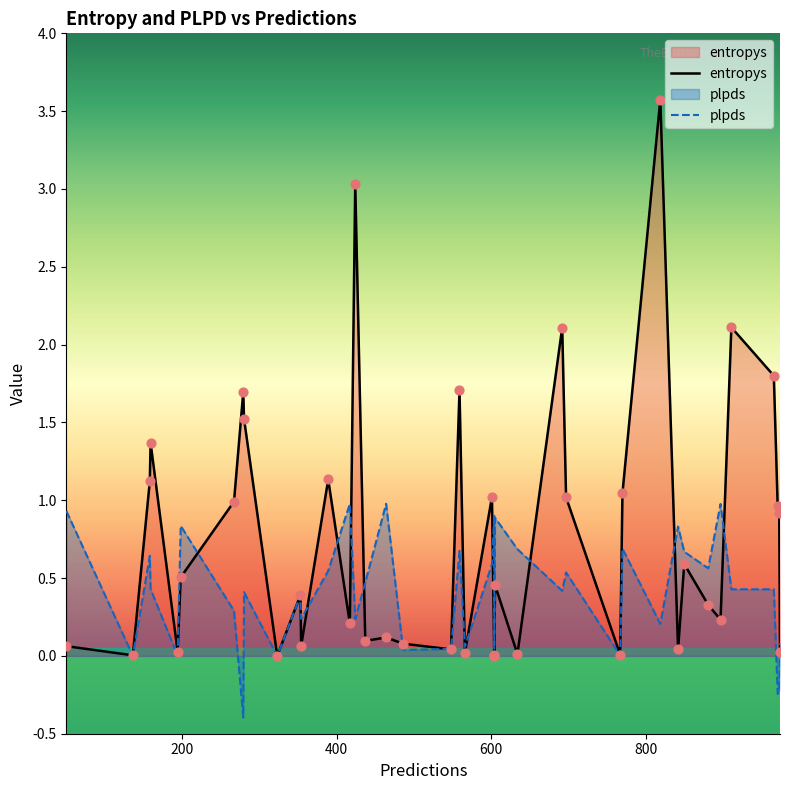

What are all the series names shown in the legend?

entropys, plpds